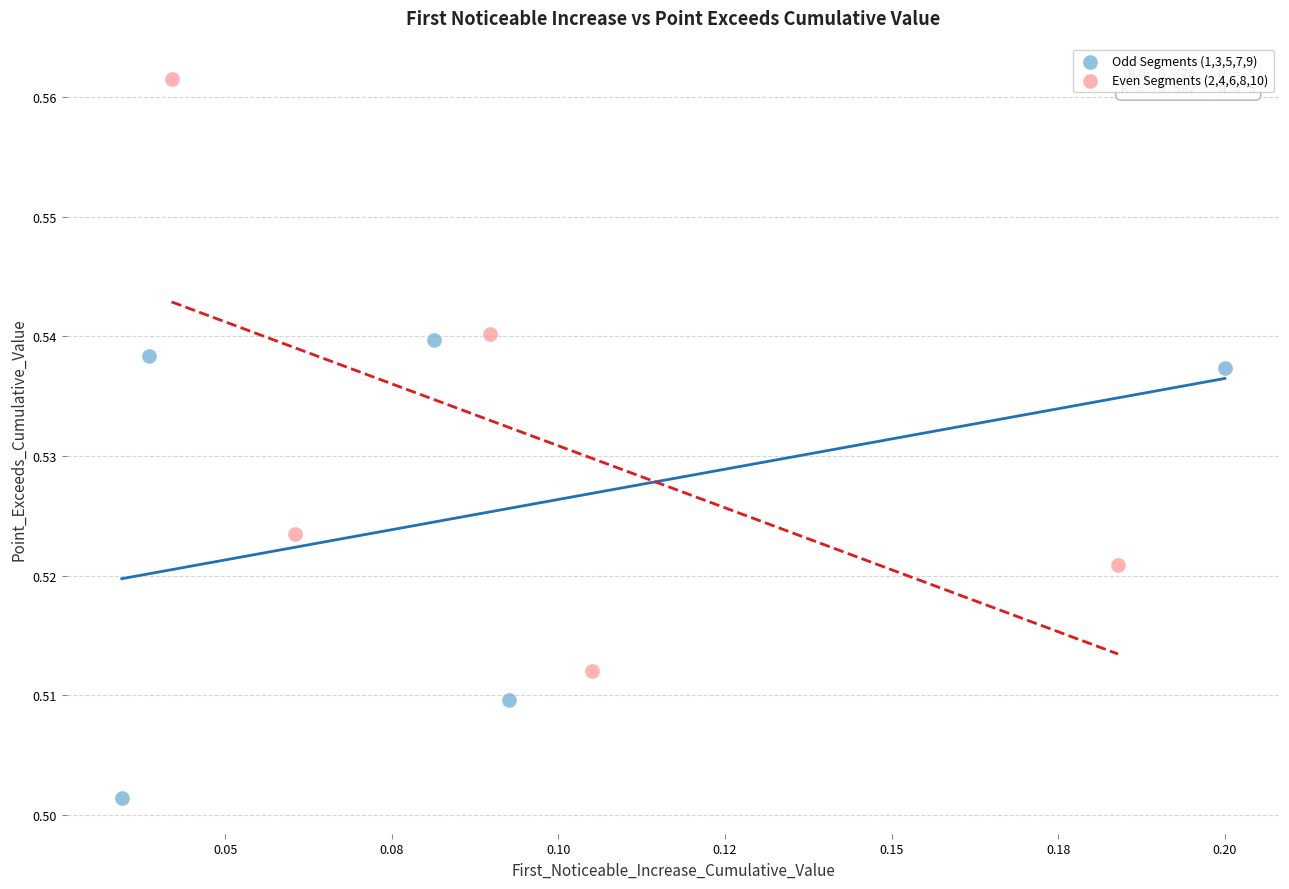

Which series contains the lowest Y value?

Odd Segments (1,3,5,7,9)